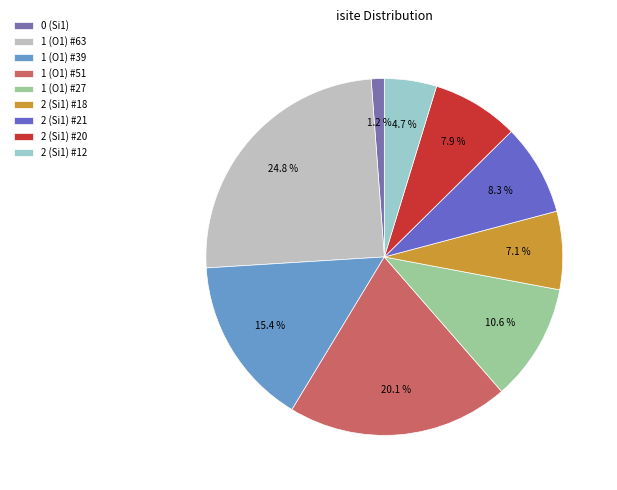

To the nearest percent, what portion does 1 (O1) #39 represent?

15%